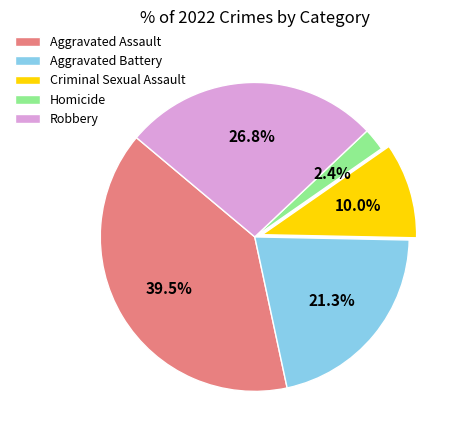

What portion of the pie excludes Homicide?

97.6%